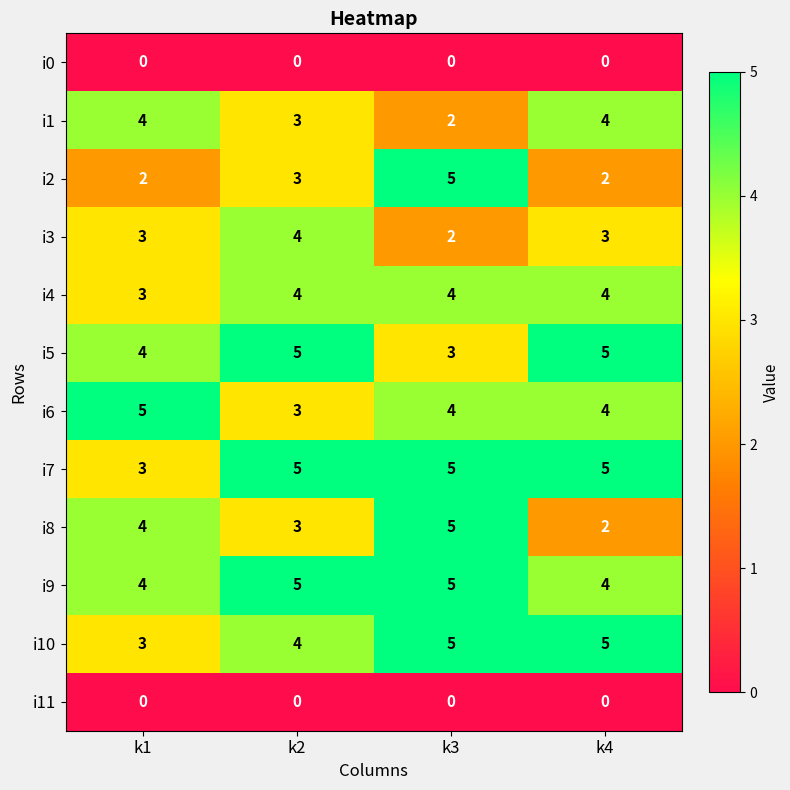

What is the highest value of the i8 series?

5